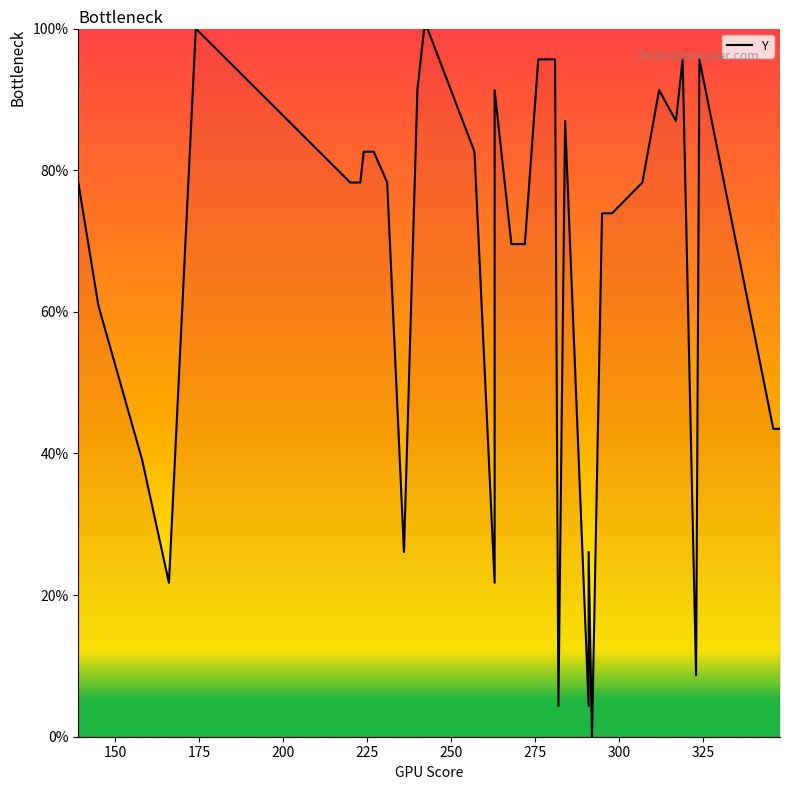

True or false: the data shows 23.0 at 350.

False